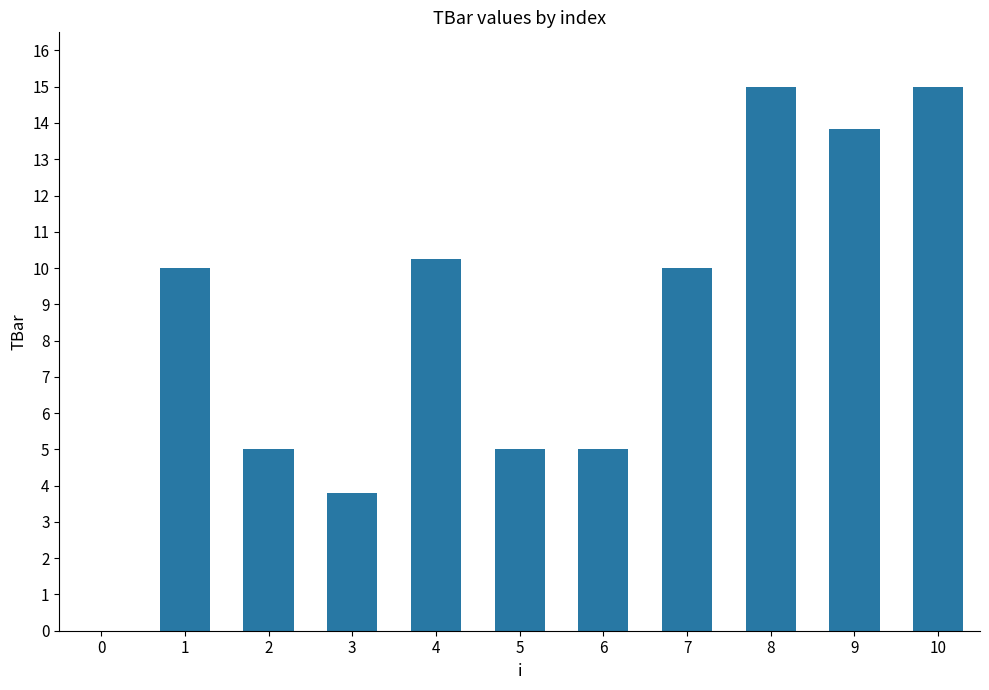

Between 2 and 8, which is larger?

8